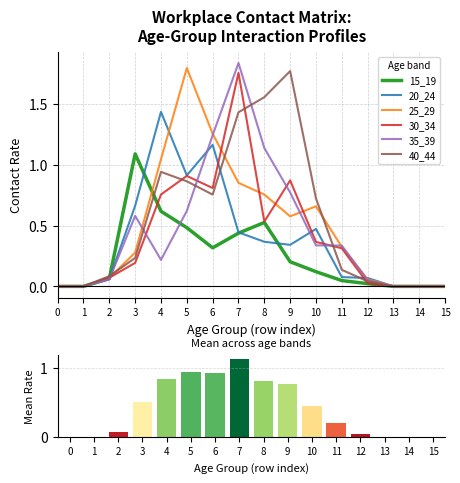

What is the average value of the 30_34 series?

0.4